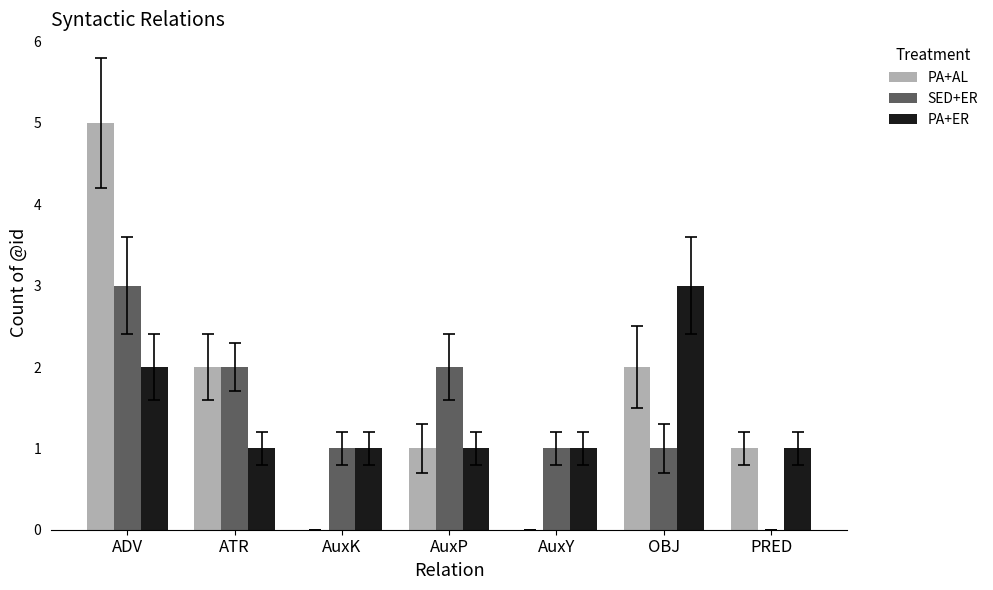

Is the value of PA+AL at ADV greater than the value of PA+ER at PRED?

Yes